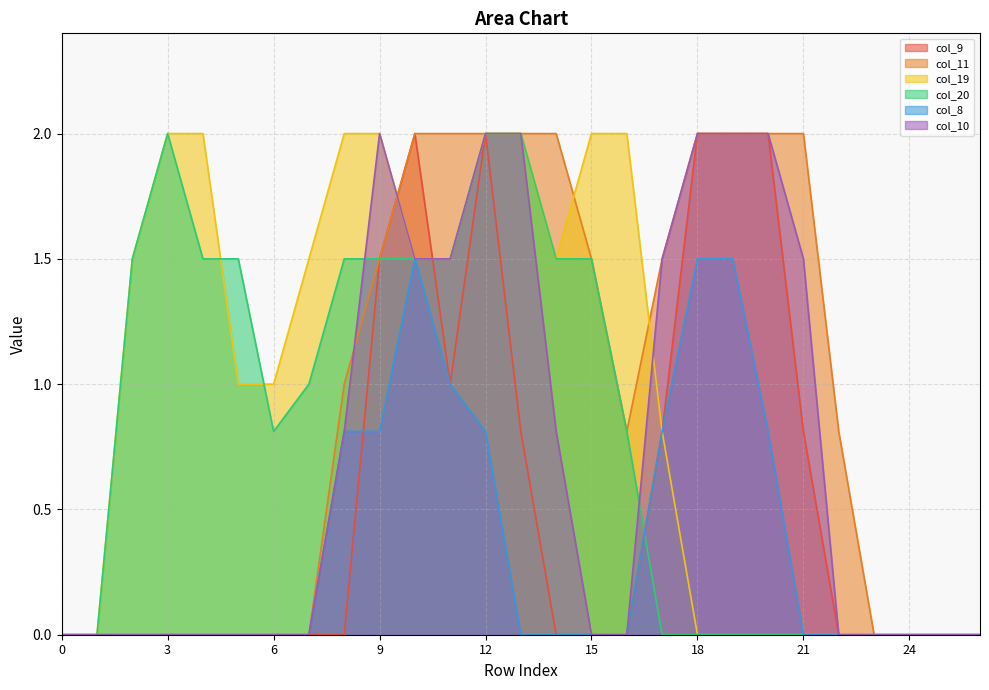

What is the difference between the highest and lowest values at 21?

2.0